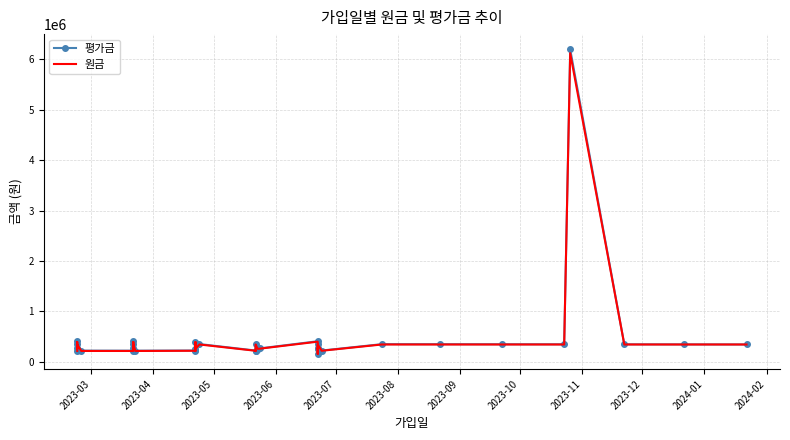

Is this an area chart (filled region under the line)?

No